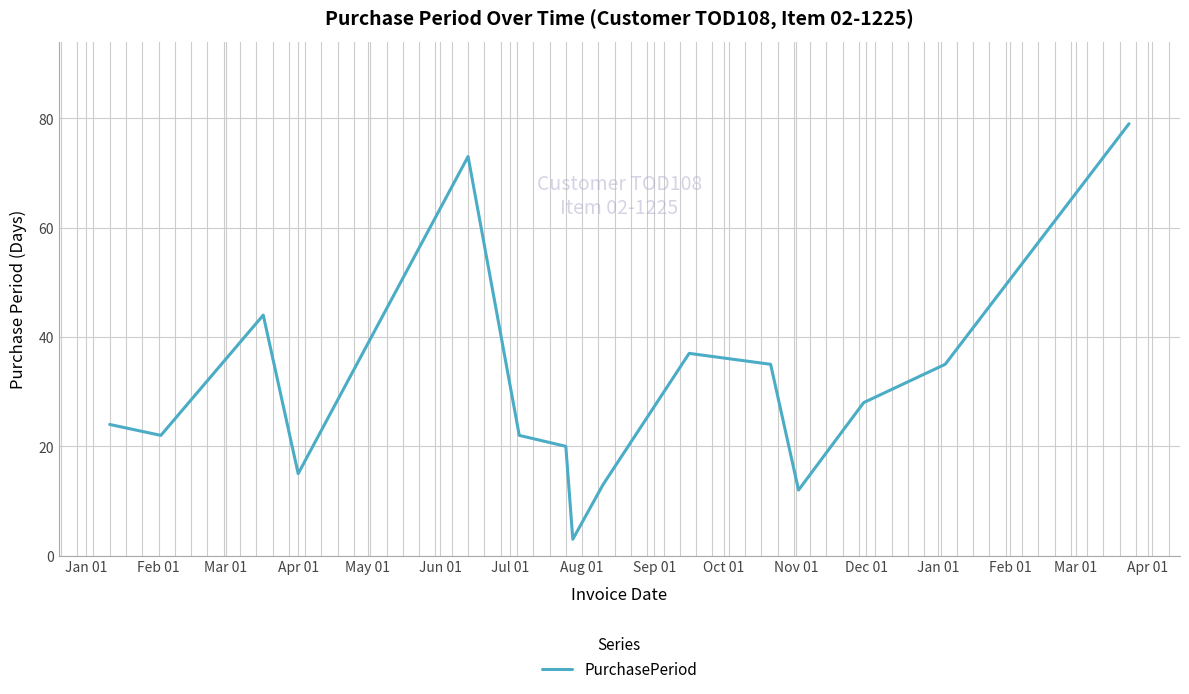

What is the difference between the maximum and minimum values?

76